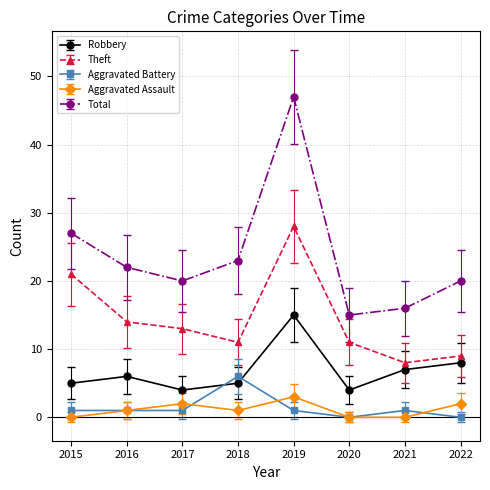

True or false: Robbery and Total cross at least once.

False